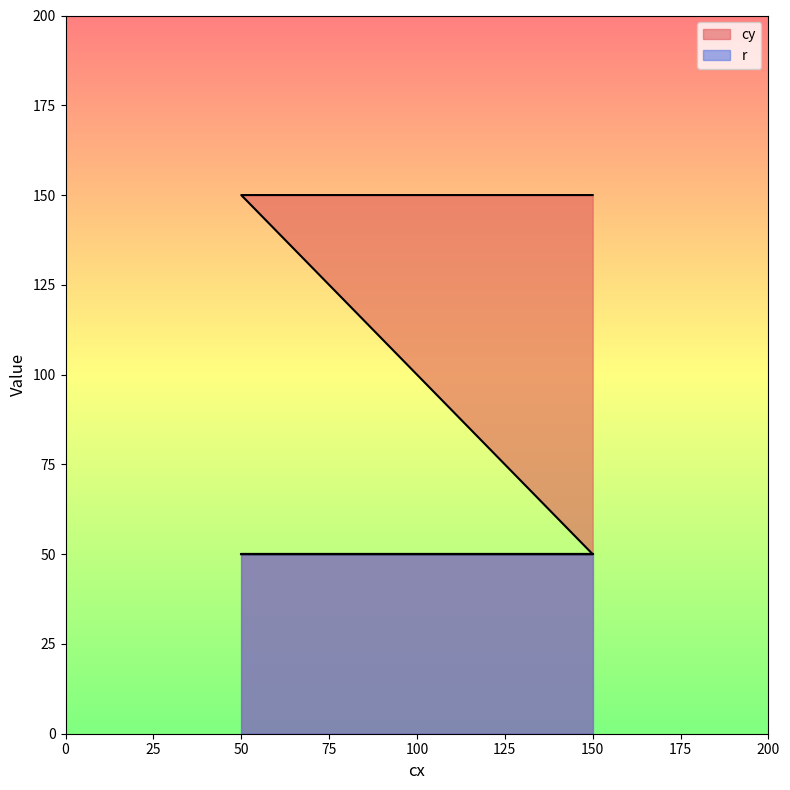

The value at 50 is 31. True or false?

False